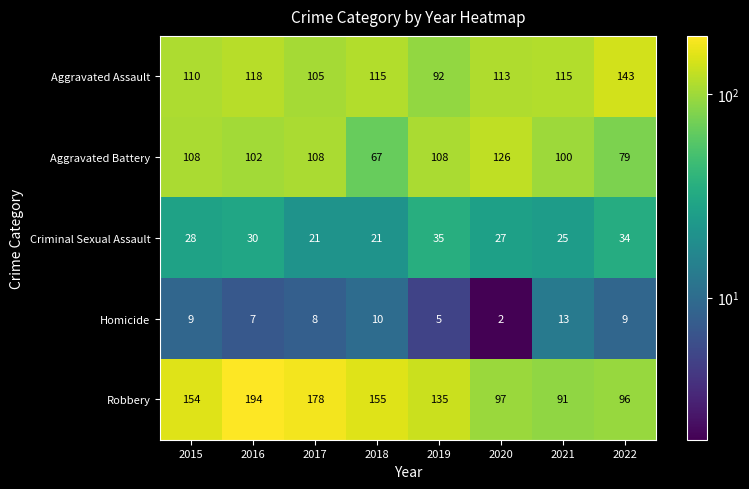

True or false: Homicide has a value of 12 at 2016.

False